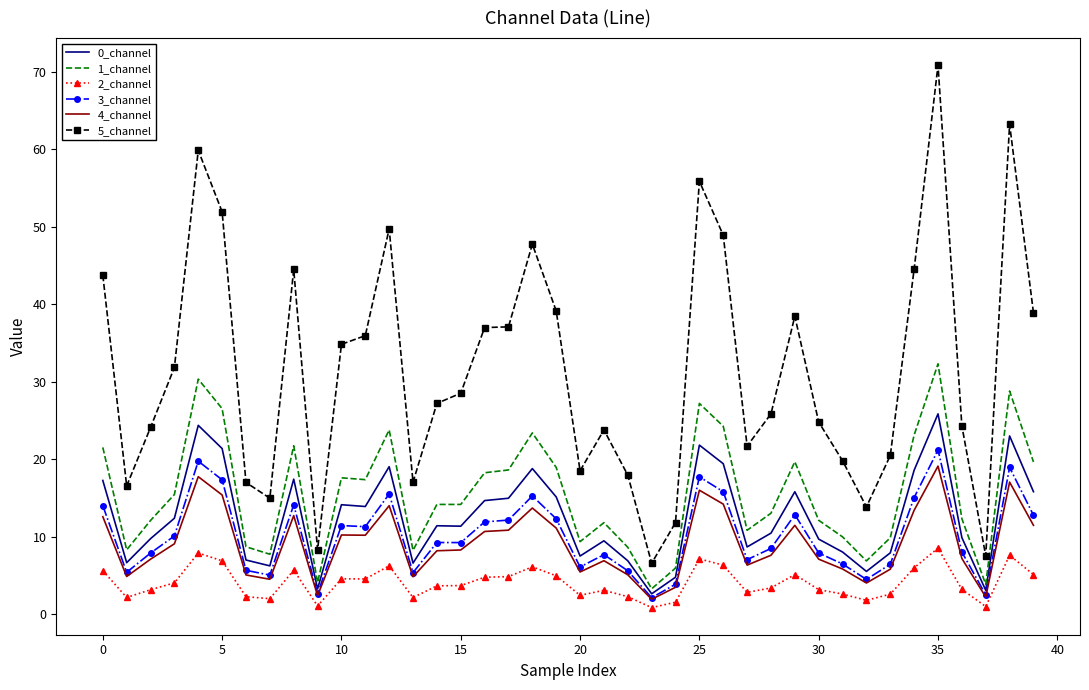

Rank the series by their maximum value, from highest to lowest.

5_channel, 1_channel, 0_channel, 3_channel, 4_channel, 2_channel